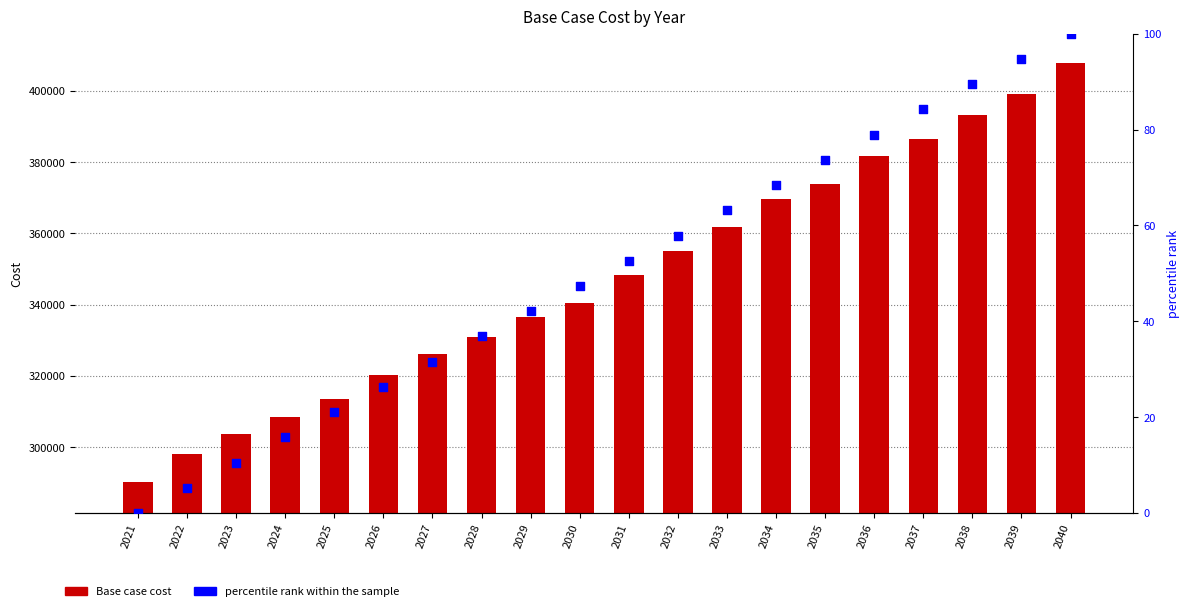

At how many categories does at least one series exceed 164379?

20